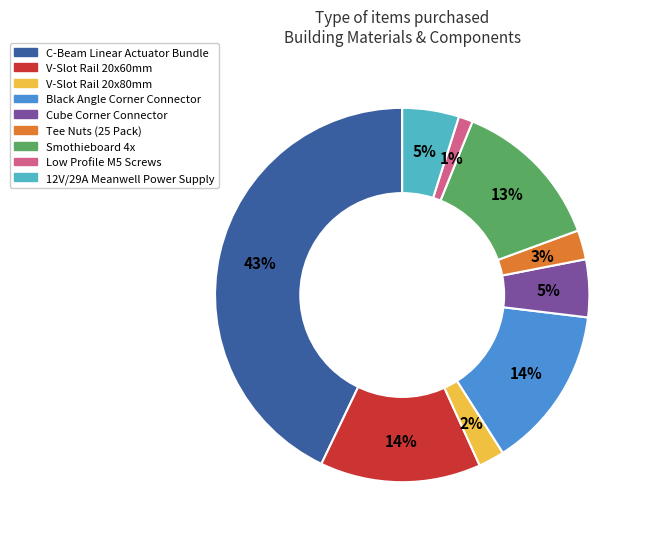

Is there any slice that represents more than half of the pie?

No